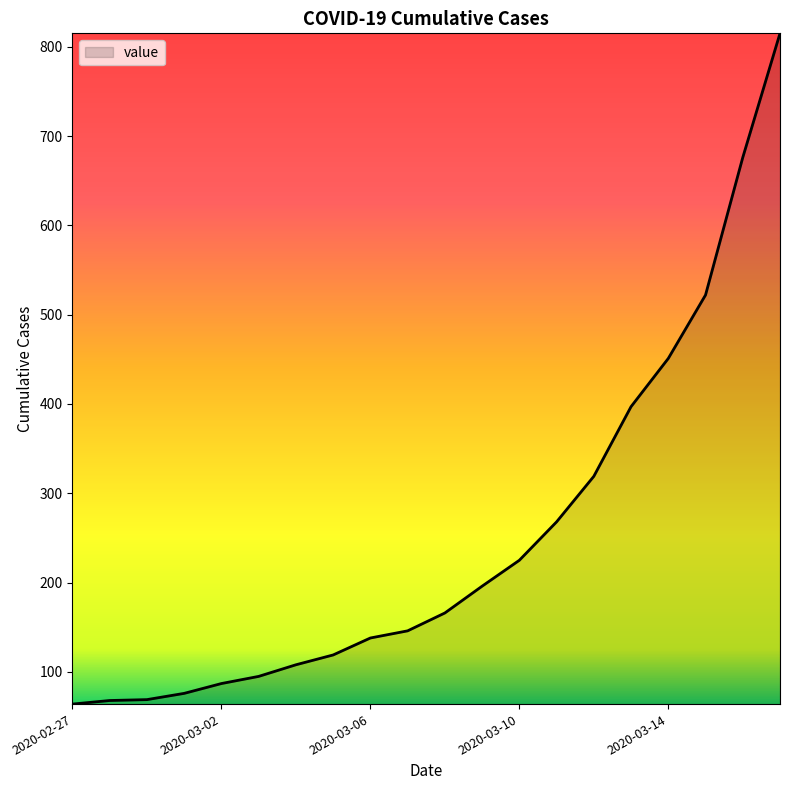

What is the smallest value displayed?

64